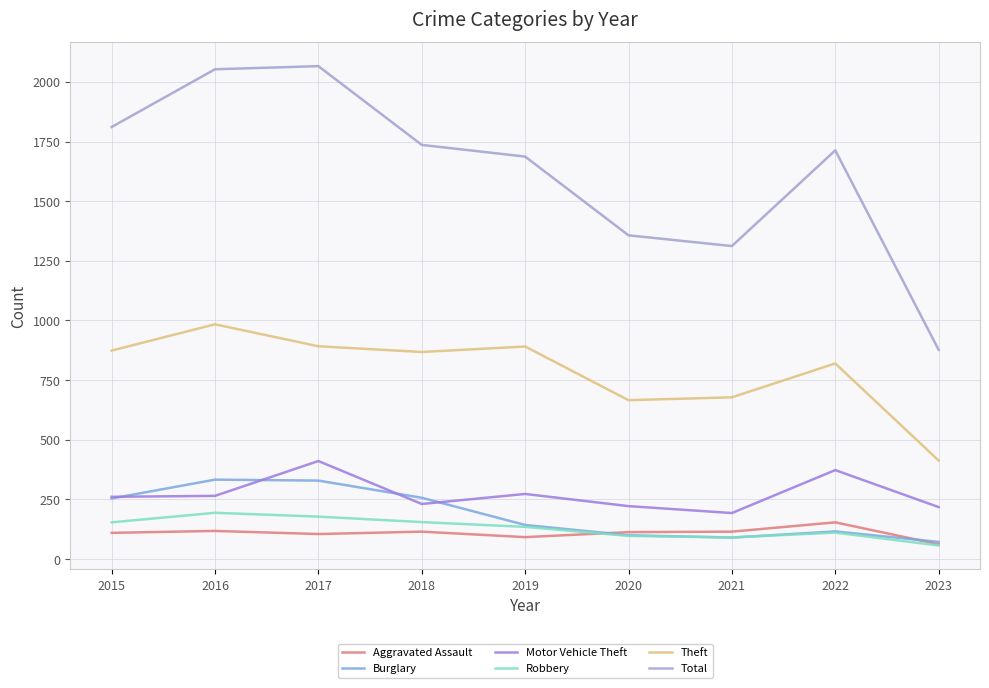

Which series has the largest range (max minus min)?

Total